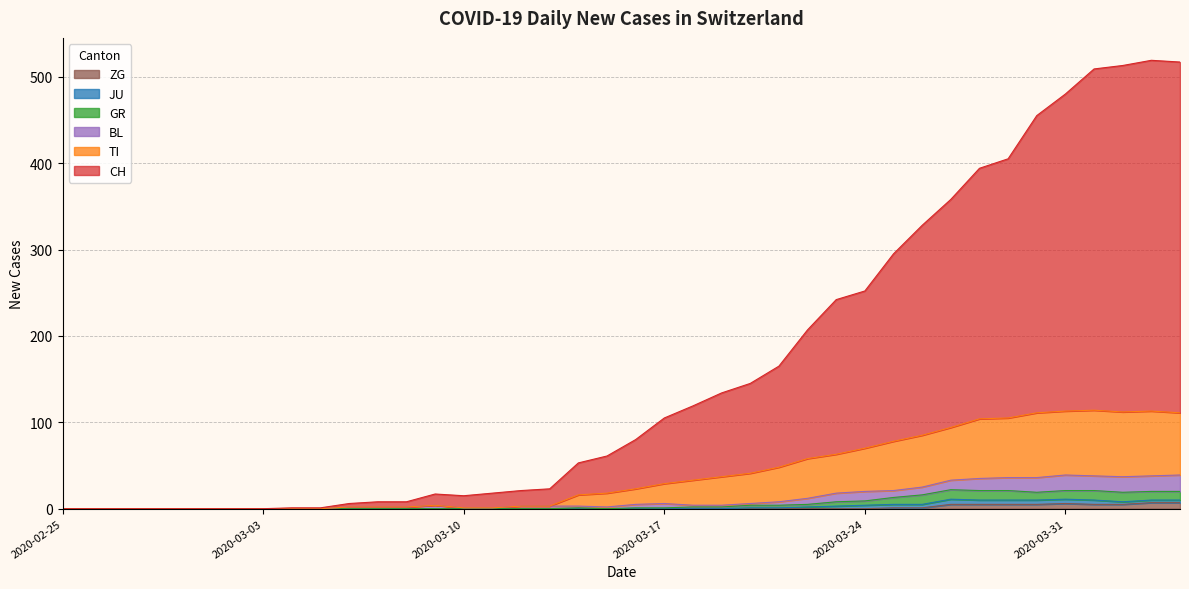

True or false: TI and GR intersect in this chart.

False